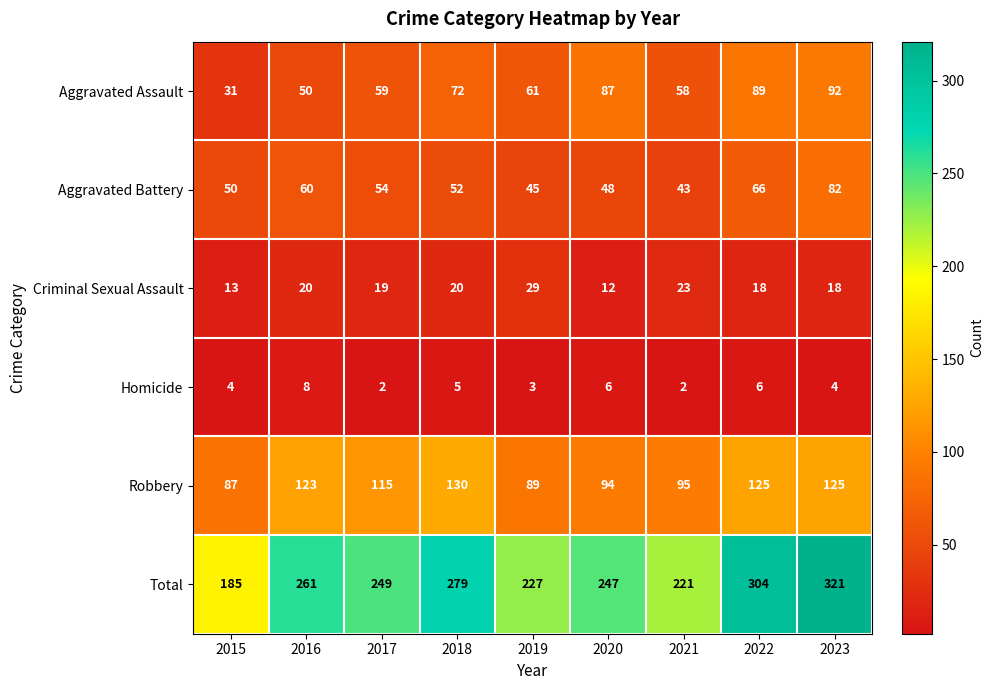

True or false: Aggravated Battery has a value of 48 at 2020.

True